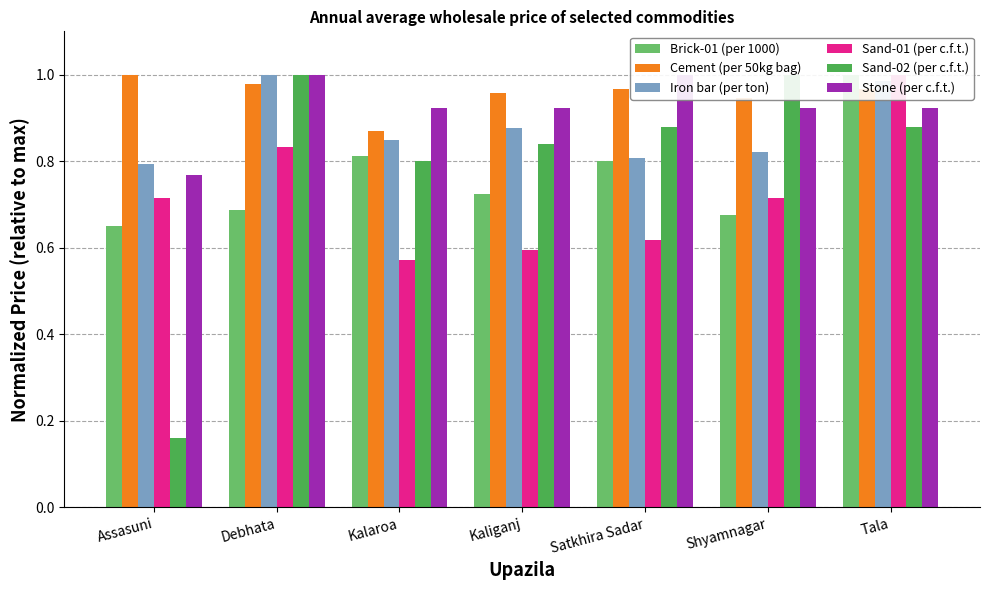

Between Assasuni and Satkhira Sadar, which series saw the biggest shift?

Sand-02 (per c.f.t.)